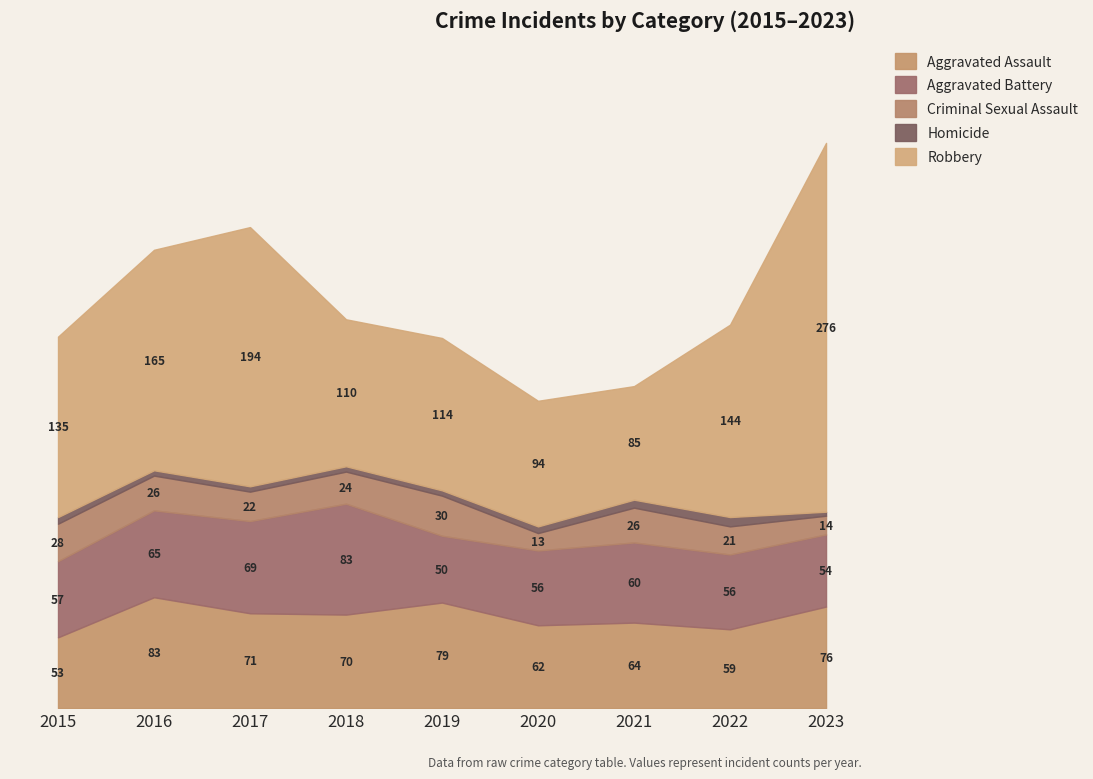

What is the approximate value of Aggravated Battery at 2017, to the nearest 10?

70